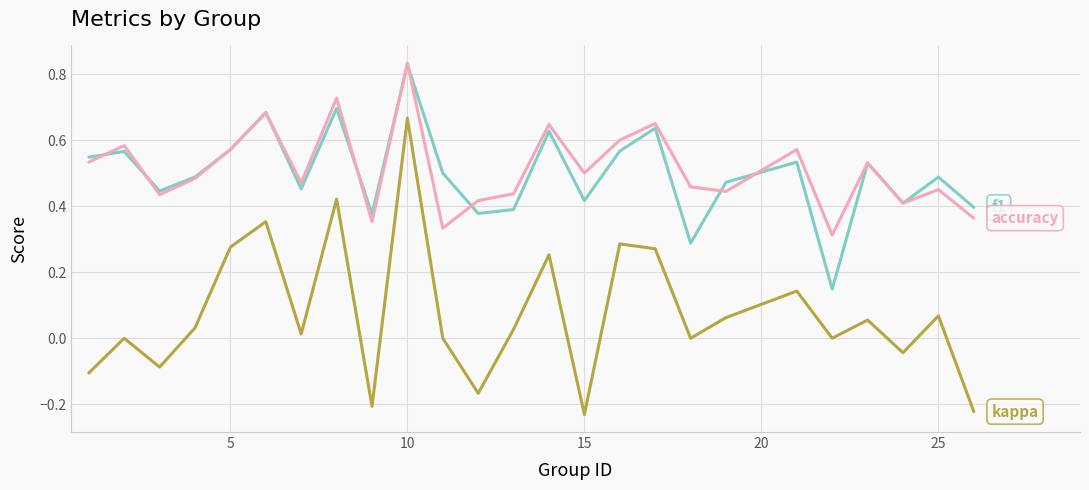

At which category is the sum across all series the highest?

10